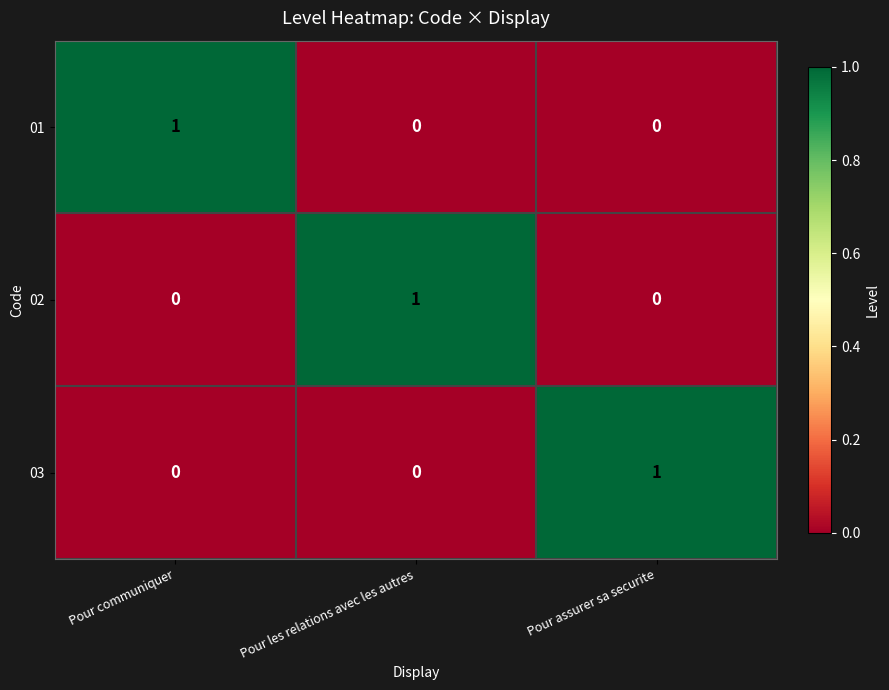

Which category has the highest value in the 01 series?

Pour communiquer